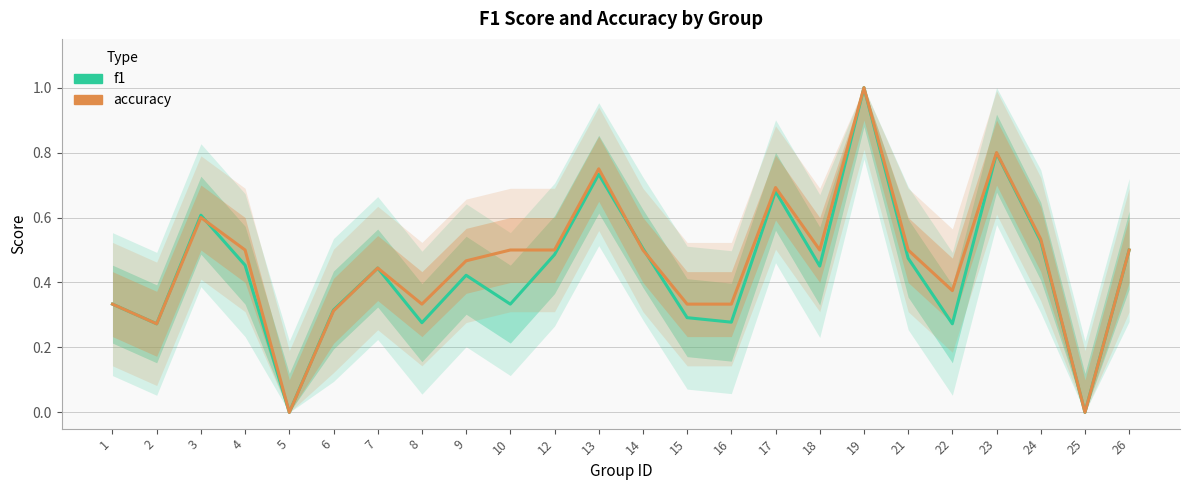

What is the difference between the highest and lowest values at 16?

0.1